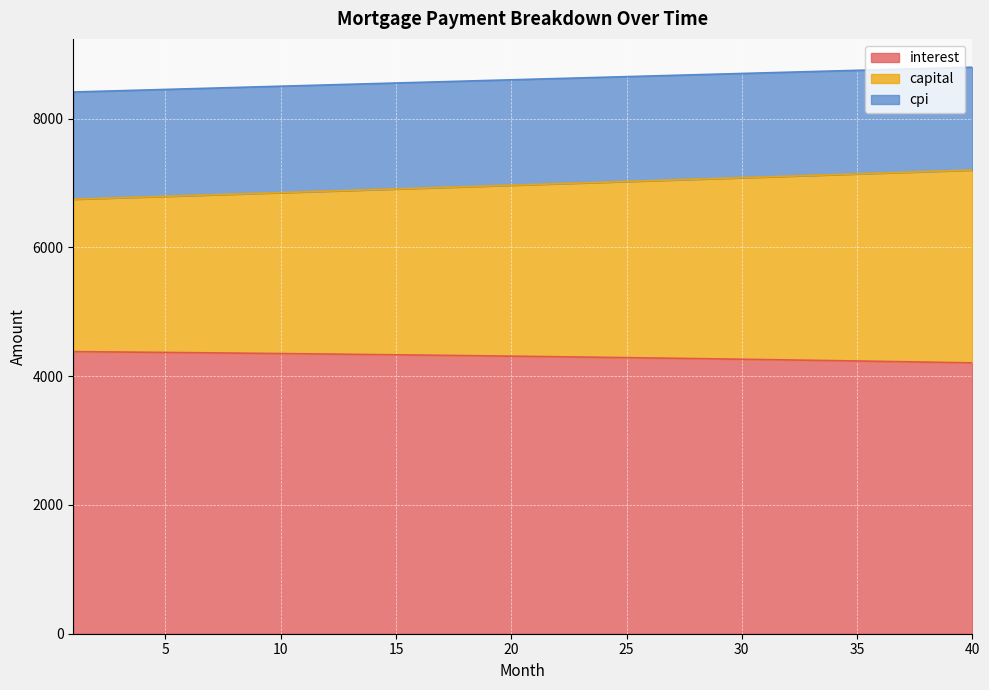

What are all the series names shown in the legend?

interest, capital, cpi